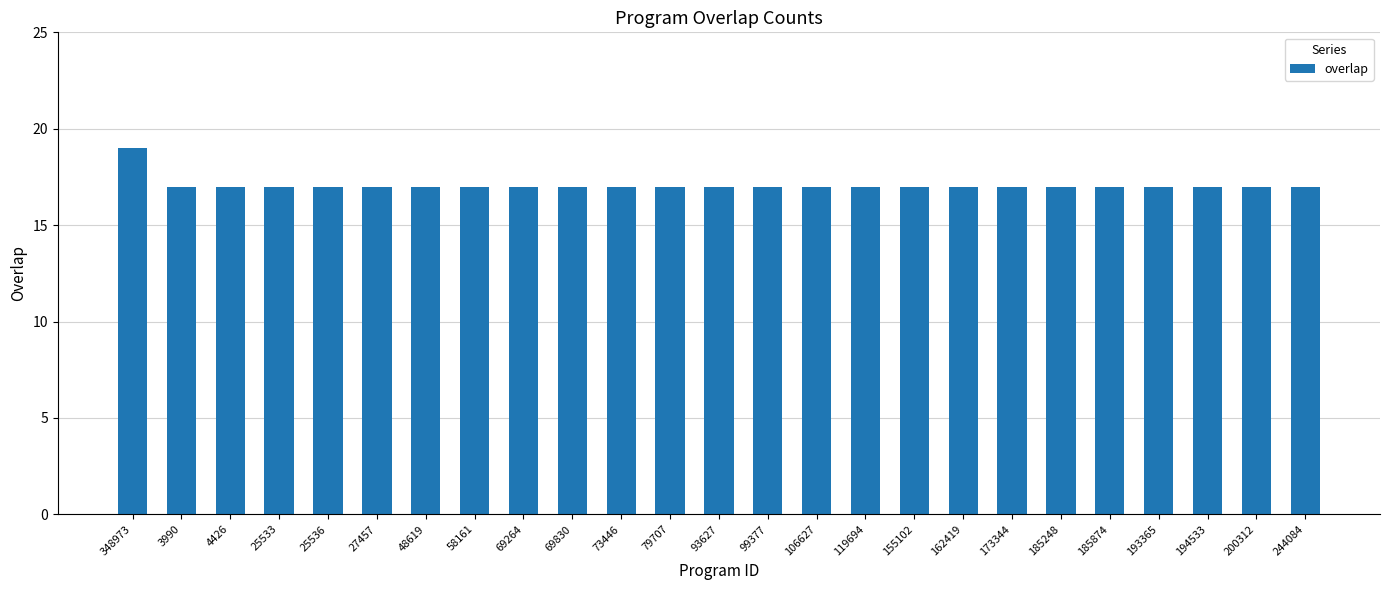

What is the greatest value displayed?

19